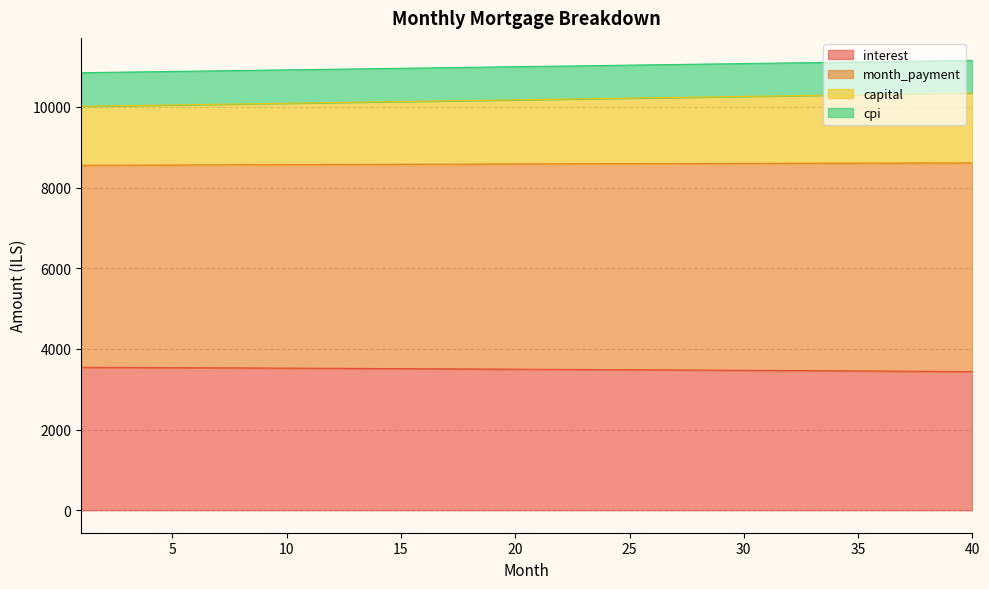

The value of interest at 30 is 4726.8. True or false?

False